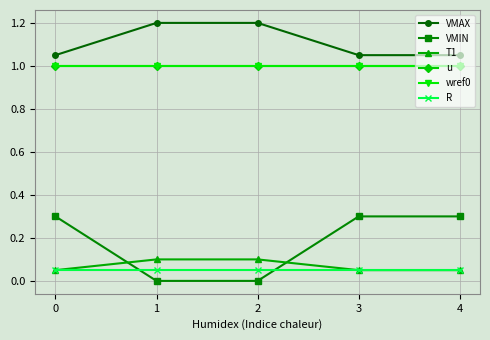

What is the highest value of the VMIN series?

0.3